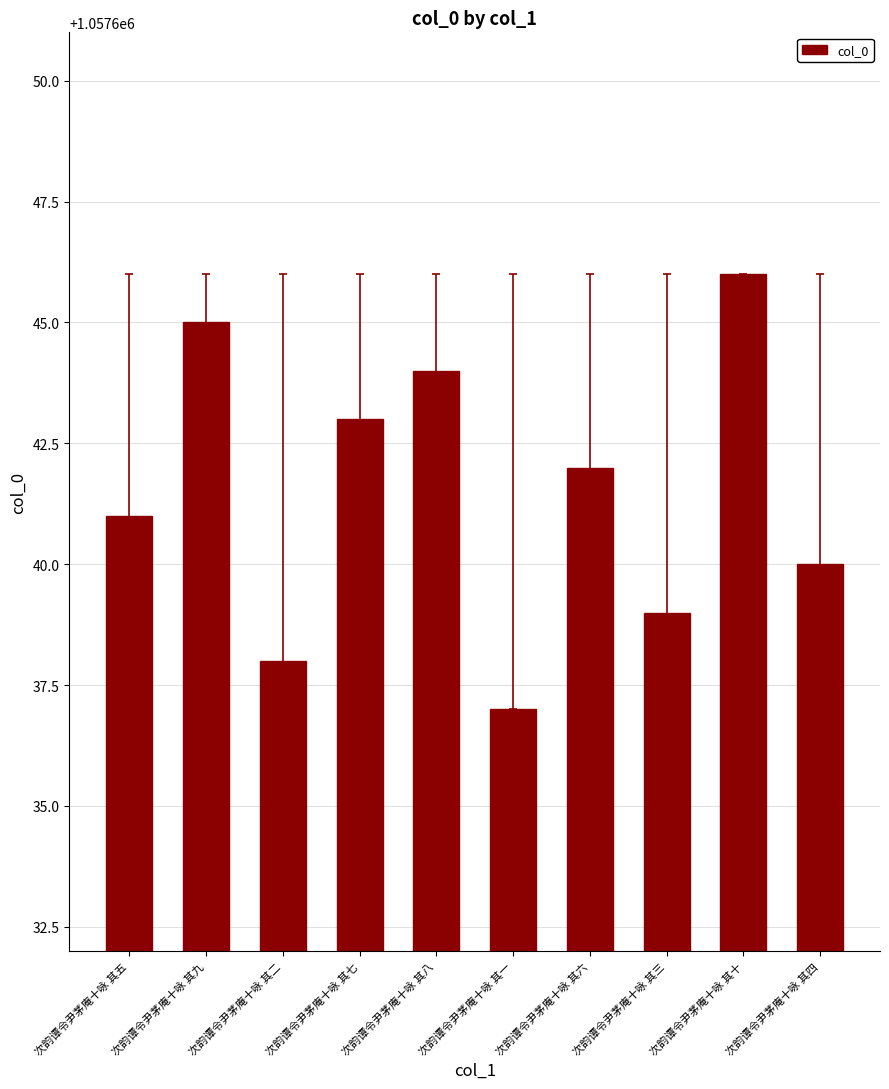

What is the ratio of the value at 次韵谭令尹茅庵十咏 其十 to the value at 次韵谭令尹茅庵十咏 其六?

1.0